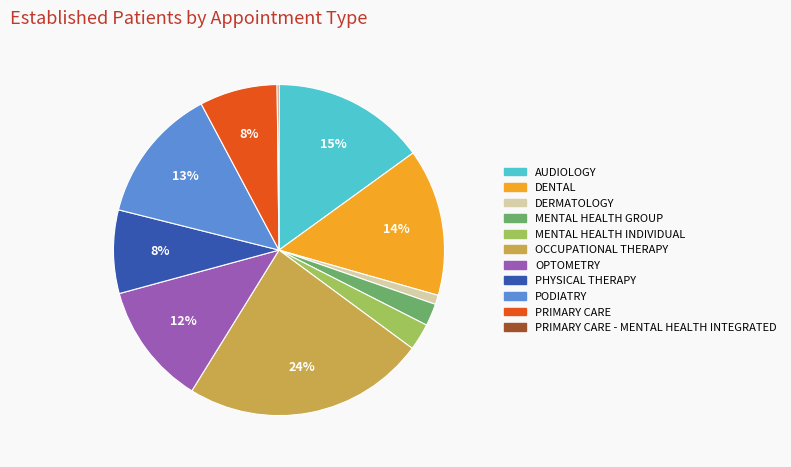

Do AUDIOLOGY and PHYSICAL THERAPY together represent more than half of the pie?

No